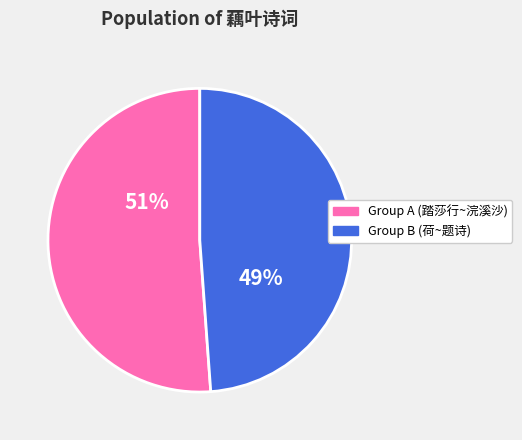

To the nearest percent, what is the combined percentage of Group B (荷~题诗) and Group A (踏莎行~浣溪沙)?

100%